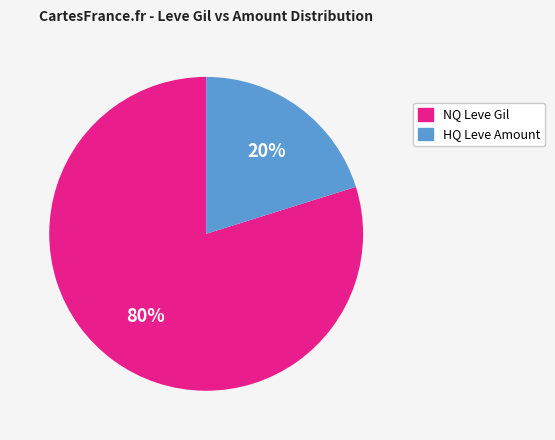

To the nearest percent, what is the average slice percentage?

50%